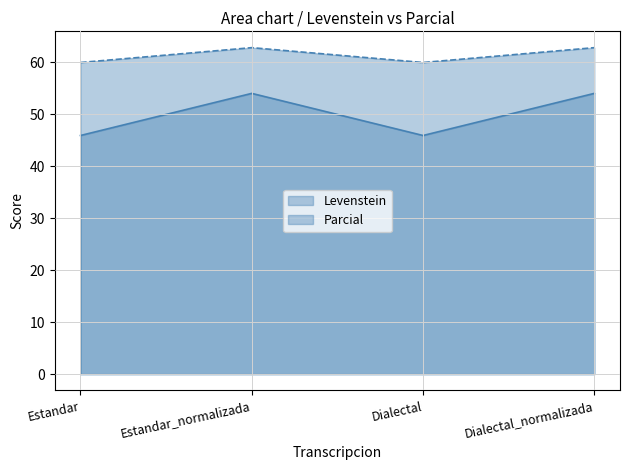

True or false: Parcial and Levenstein cross at least once.

False